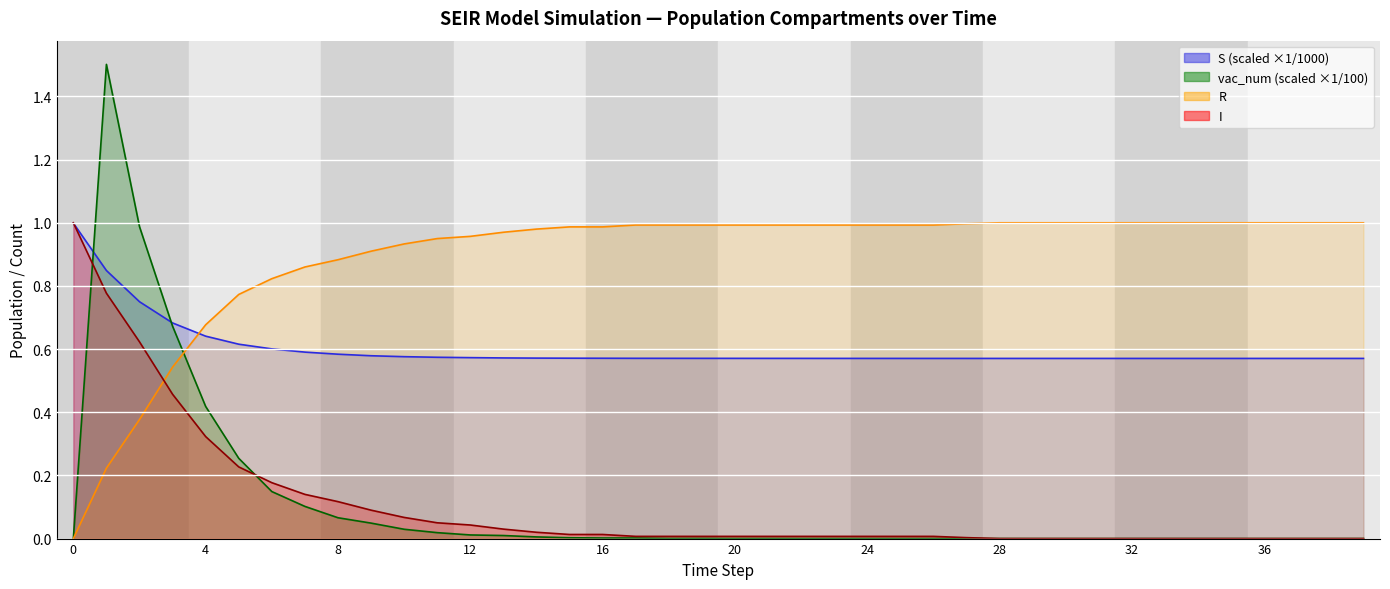

What is the average value of the S series?

0.6